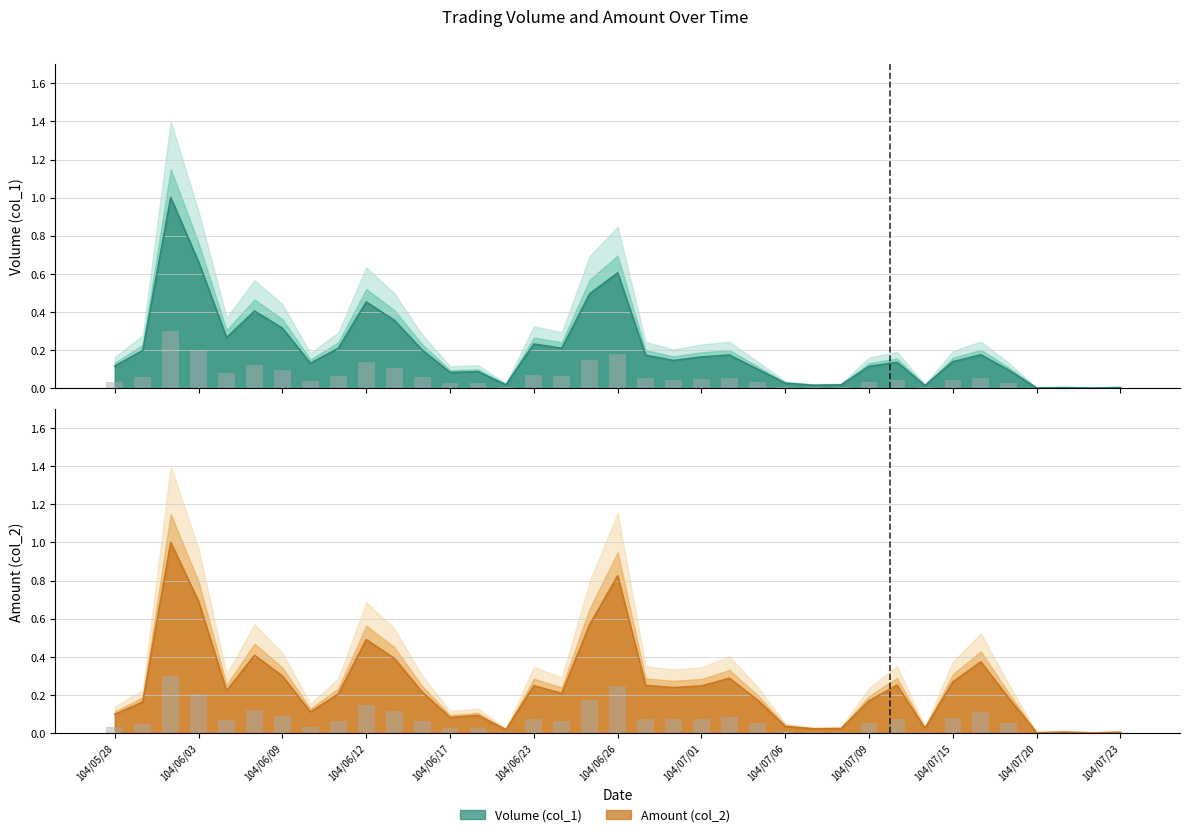

What is the label of the 8th bar from the left?

104/06/10